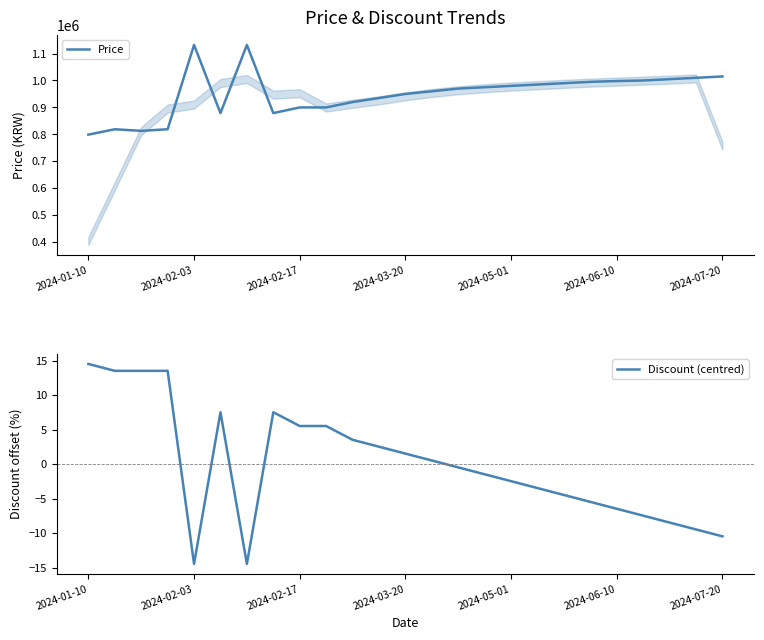

At 21, list the series in order from largest to smallest.

Price, Discount (centred)